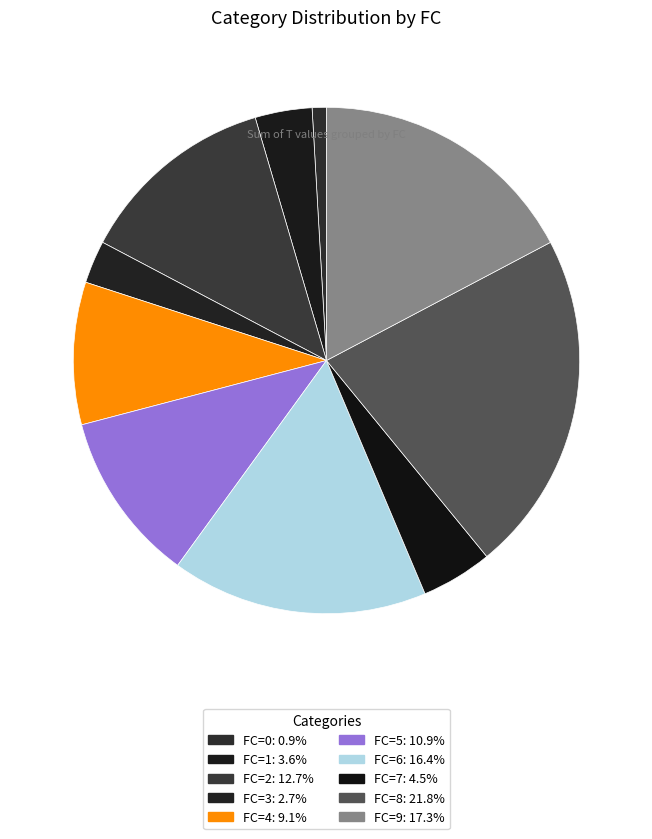

Count the number of slices in the pie.

10